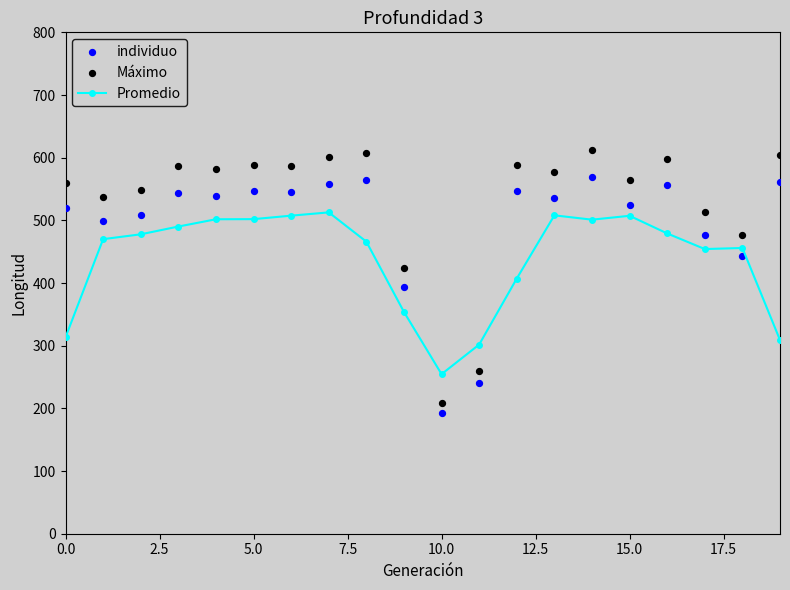

At how many categories does at least one series exceed 557?

13